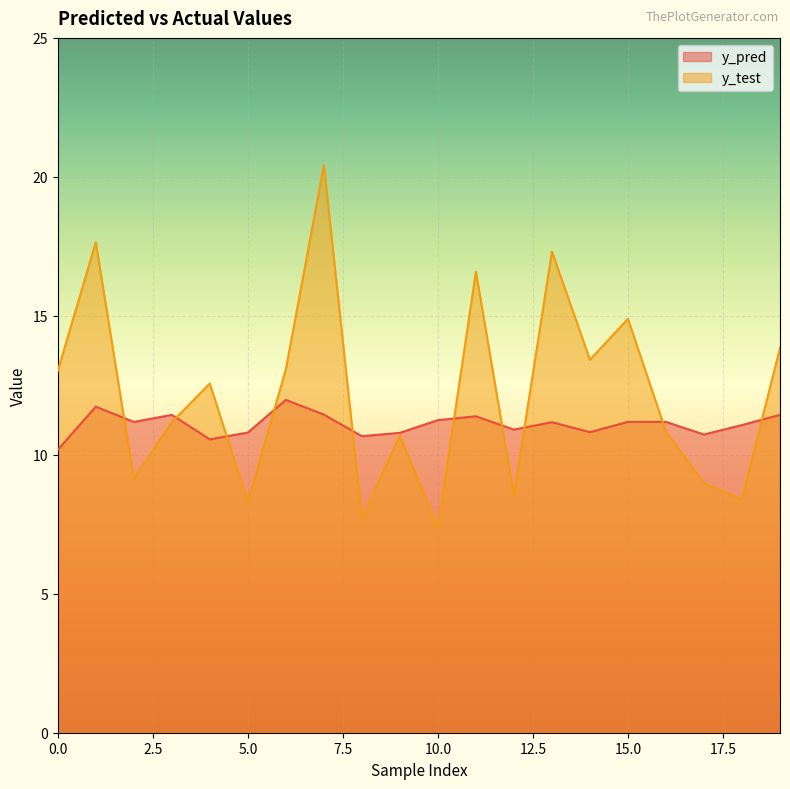

Is the value of y_test at 1 greater than the value of y_pred at 13?

Yes